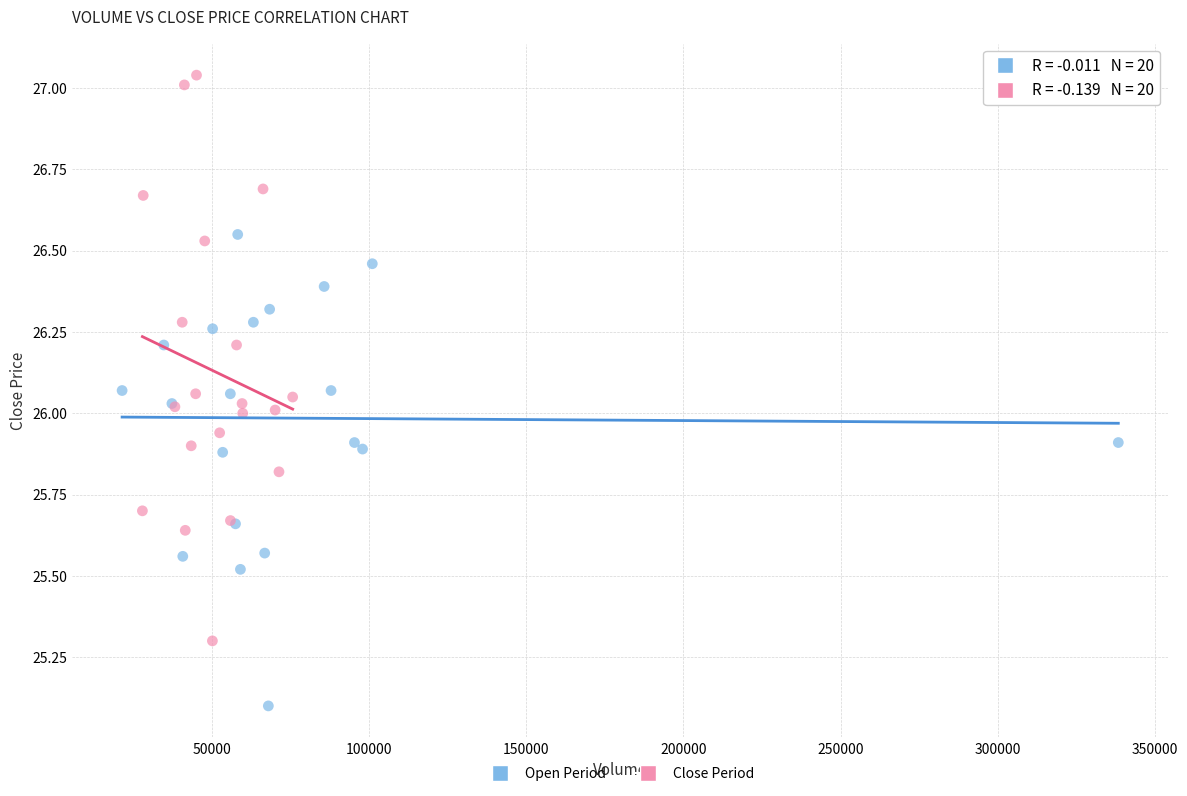

Which series reaches the maximum Y coordinate?

Close Period